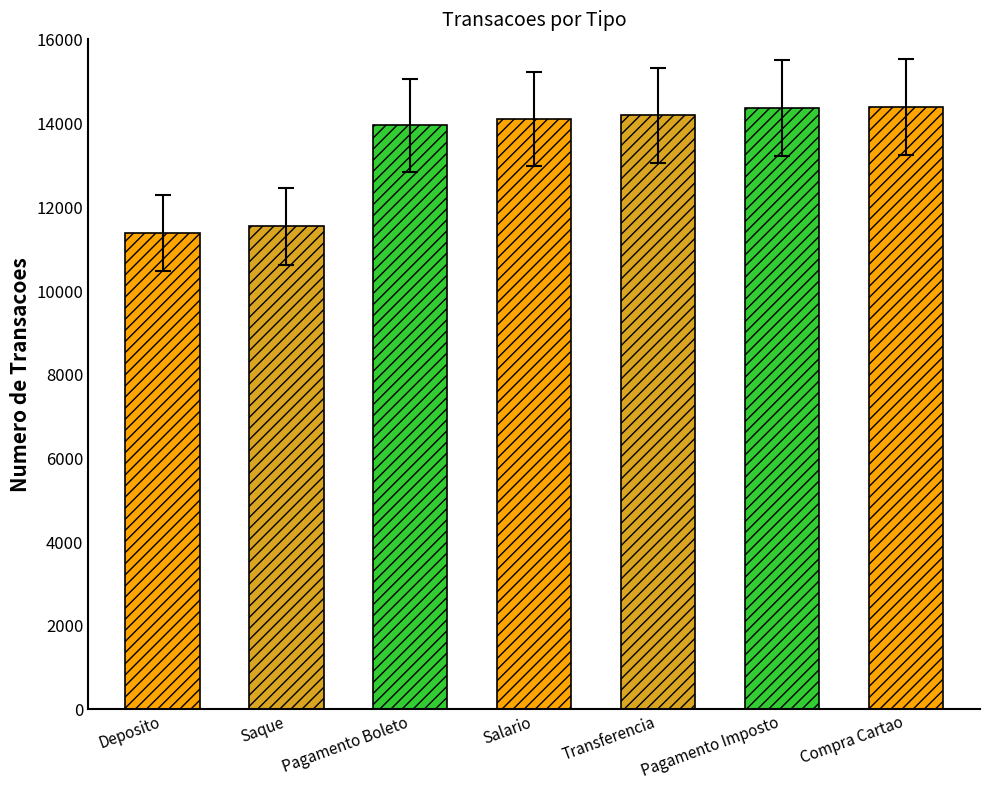

Does the chart contain stacked bars?

No